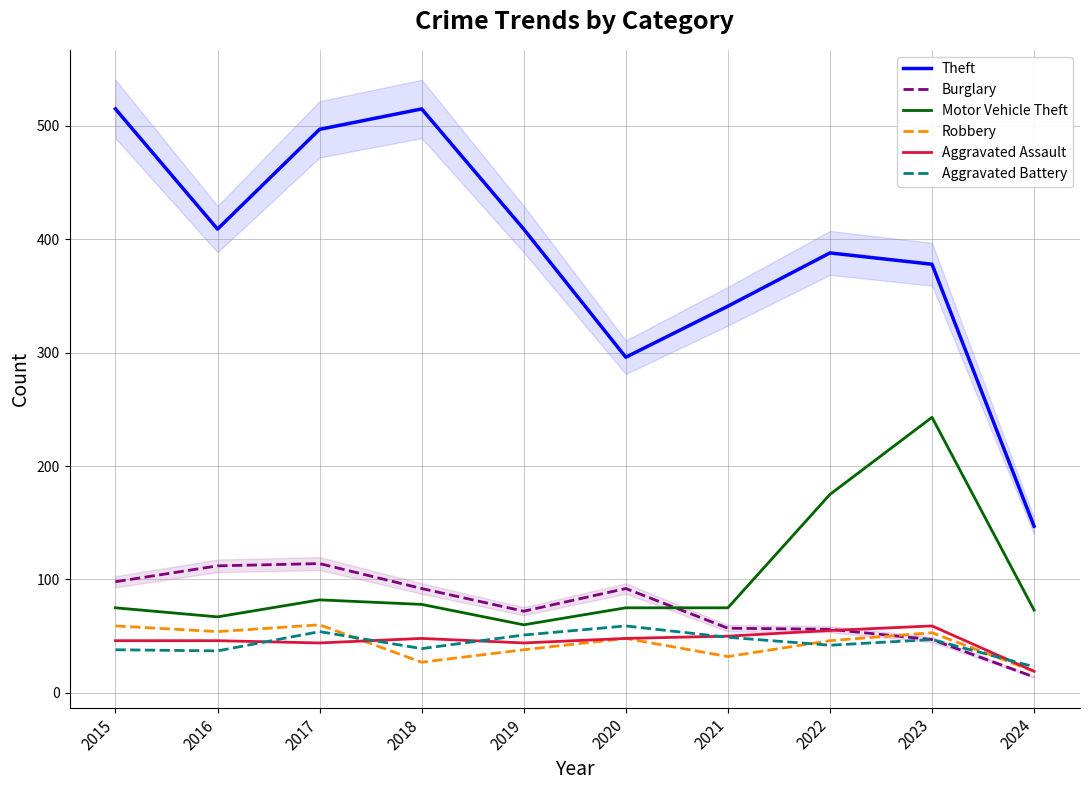

Reading left to right, list all the values displayed in this chart.

Theft: 2015=515	2016=409	2017=497	2018=515	2019=409	2020=296	2021=341	2022=388	2023=378	2024=147
Burglary: 2015=98	2016=112	2017=114	2018=92	2019=72	2020=92	2021=57	2022=56	2023=47	2024=14
Motor Vehicle Theft: 2015=75	2016=67	2017=82	2018=78	2019=60	2020=75	2021=75	2022=175	2023=243	2024=73
Robbery: 2015=59	2016=54	2017=60	2018=27	2019=38	2020=48	2021=32	2022=46	2023=53	2024=19
Aggravated Assault: 2015=46	2016=46	2017=44	2018=48	2019=44	2020=48	2021=50	2022=55	2023=59	2024=19
Aggravated Battery: 2015=38	2016=37	2017=54	2018=39	2019=51	2020=59	2021=49	2022=42	2023=47	2024=23